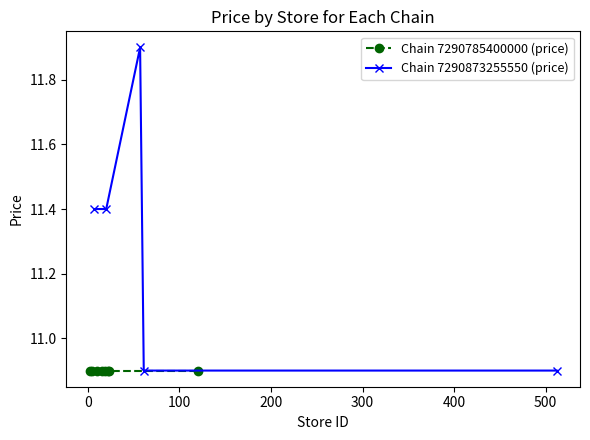

What is the highest value of the Chain 7290873255550 (price) series?

11.9